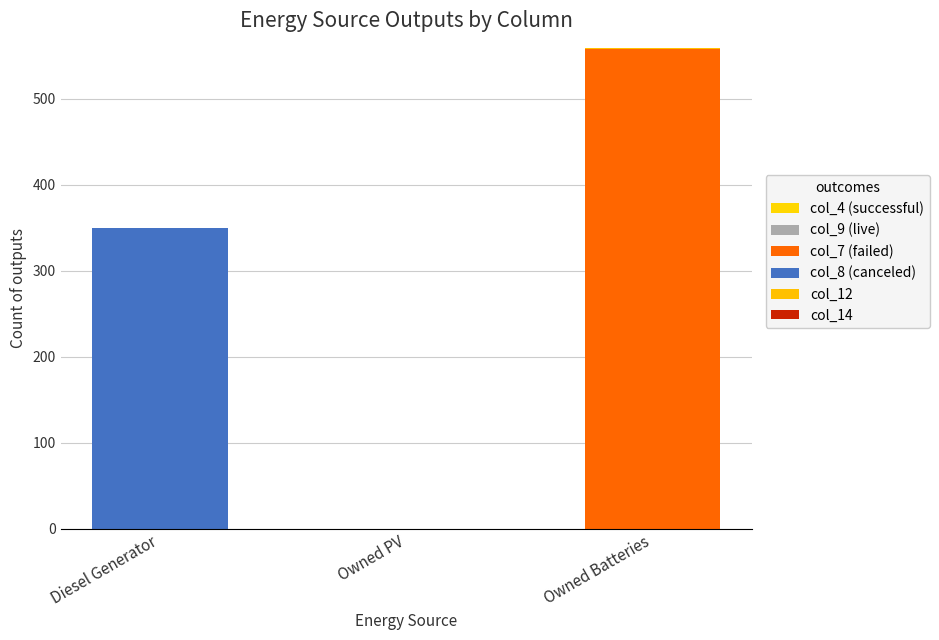

Rank the series by their maximum value, from highest to lowest.

col_7 (failed), col_8 (canceled), col_12, col_4 (successful), col_9 (live), col_14